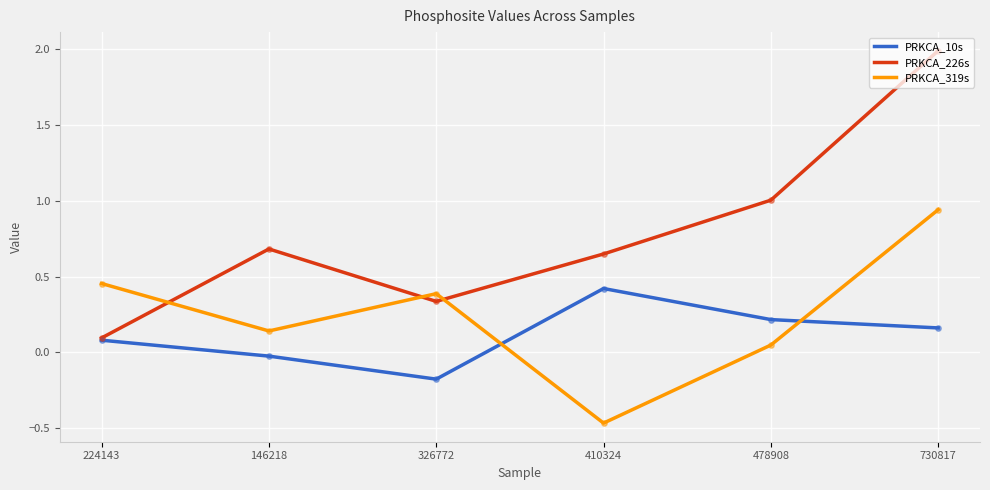

Is the value of PRKCA_226s at 146218 greater than the value of PRKCA_319s at 478908?

Yes